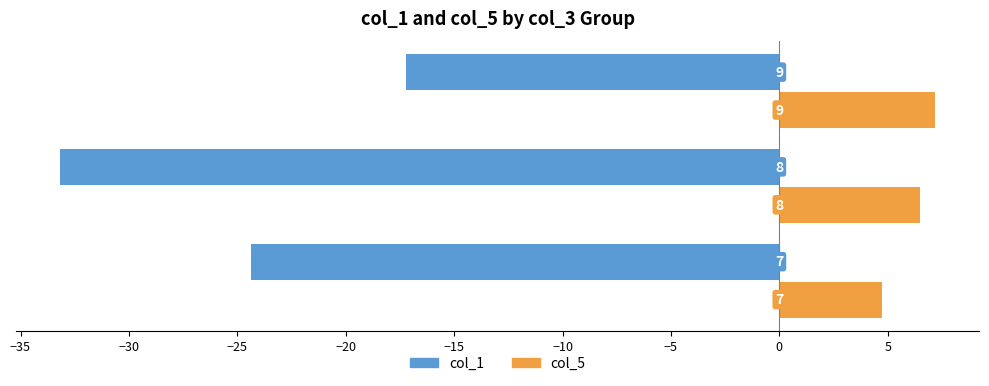

What are all the series names shown in the legend?

col_1, col_5